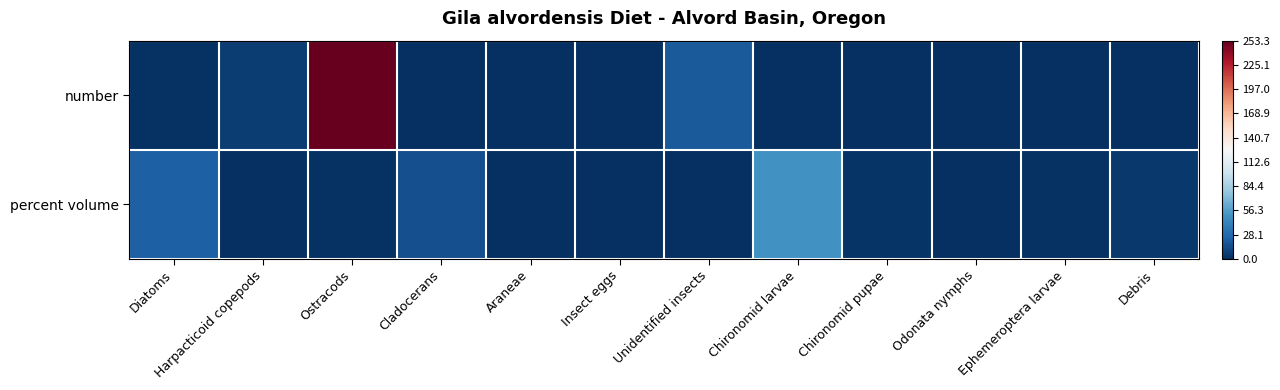

How many distinct data groups are displayed?

2